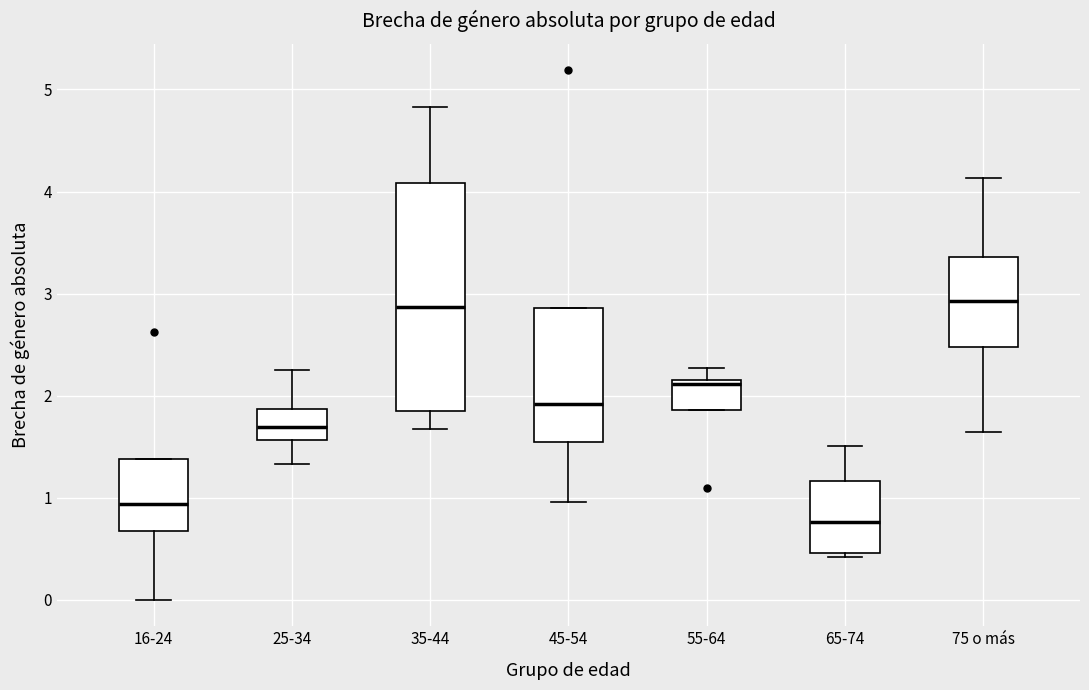

Reading left to right, read every box against the y-axis: the position of its median line, the range the box covers, and the ends of its whiskers. The values are not printed on the chart, so give them approximately, as read against the axis.

16-24: median 0.9, box 0.7 to 1.4, whiskers 0.0 to 1.4
25-34: median 1.7, box 1.6 to 1.9, whiskers 1.3 to 2.3
35-44: median 2.9, box 1.9 to 4.1, whiskers 1.7 to 4.8
45-54: median 1.9, box 1.5 to 2.9, whiskers 1.0 to 2.9
55-64: median 2.1, box 1.9 to 2.2, whiskers 1.9 to 2.3
65-74: median 0.8, box 0.5 to 1.2, whiskers 0.4 to 1.5
75 o más: median 2.9, box 2.5 to 3.4, whiskers 1.6 to 4.1